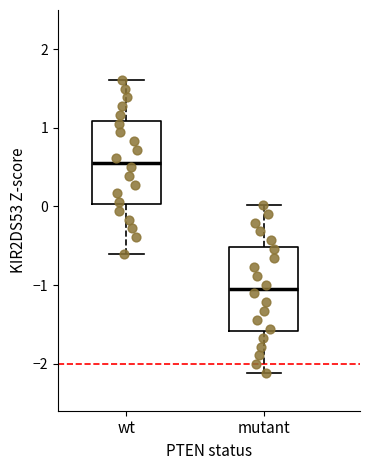

Reading left to right, read every box against the y-axis: the position of its median line, the range the box covers, and the ends of its whiskers. The values are not printed on the chart, so give them approximately, as read against the axis.

wt: median 0.6, box 0.0 to 1.1, whiskers -0.6 to 1.6
mutant: median -1.0, box -1.6 to -0.5, whiskers -2.1 to 0.0